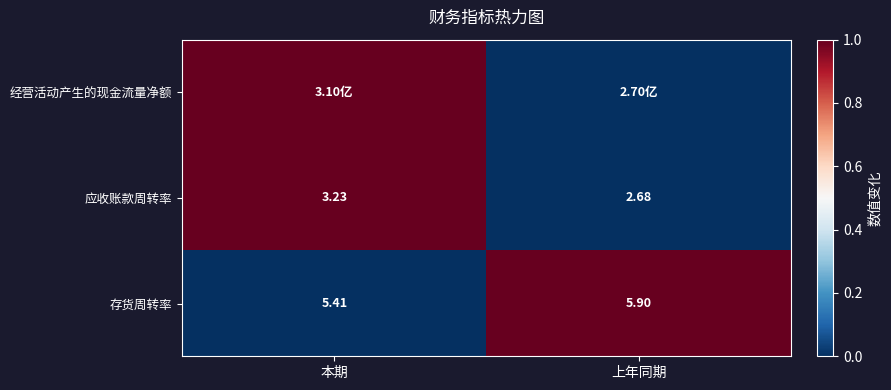

Which category has the lowest value in the 存货周转率 series?

本期